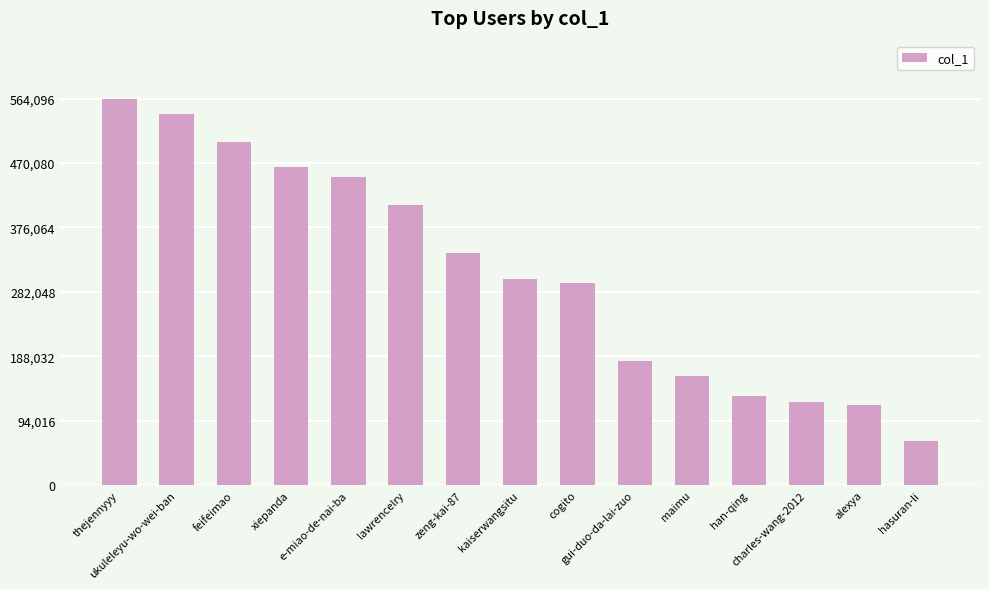

True or false: the data shows 214761 at han-qing.

False